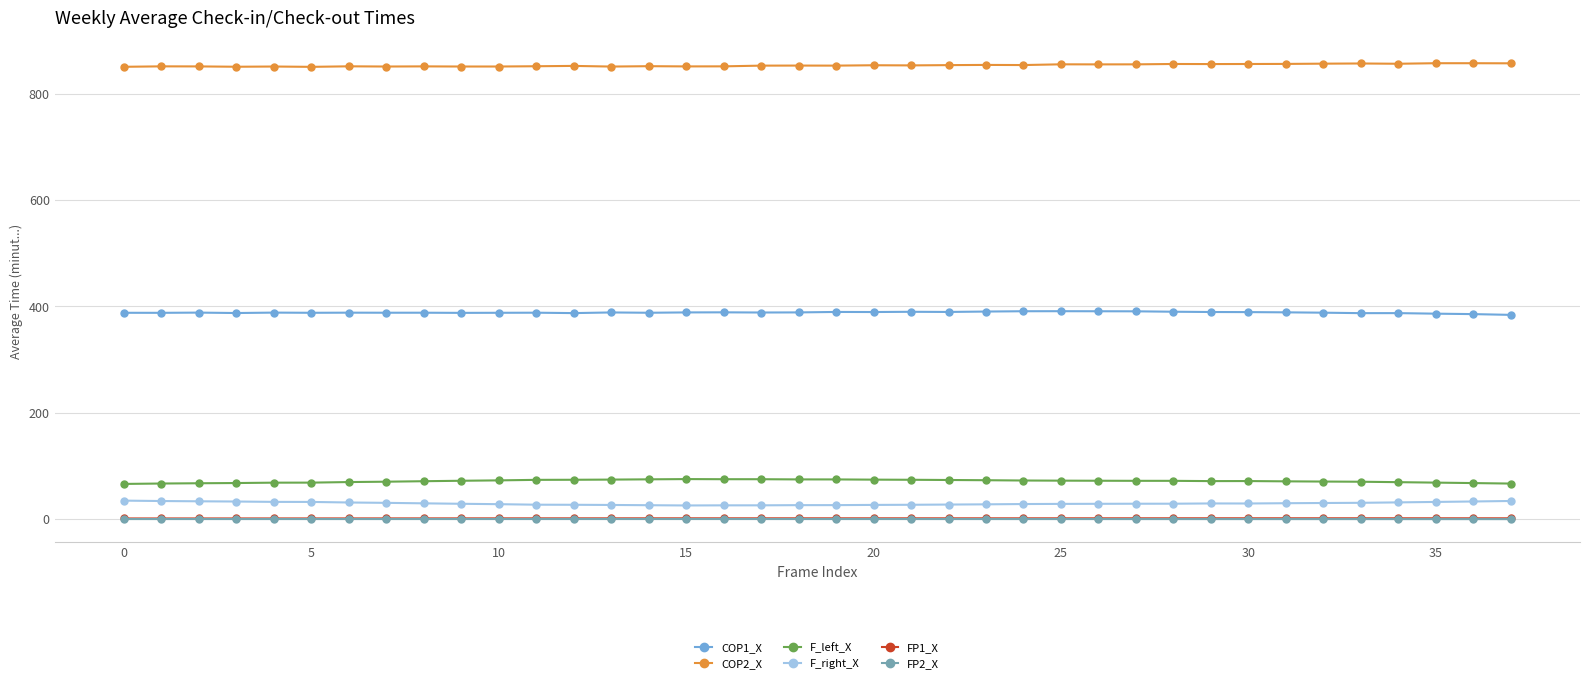

At how many categories does at least one series exceed 667?

38